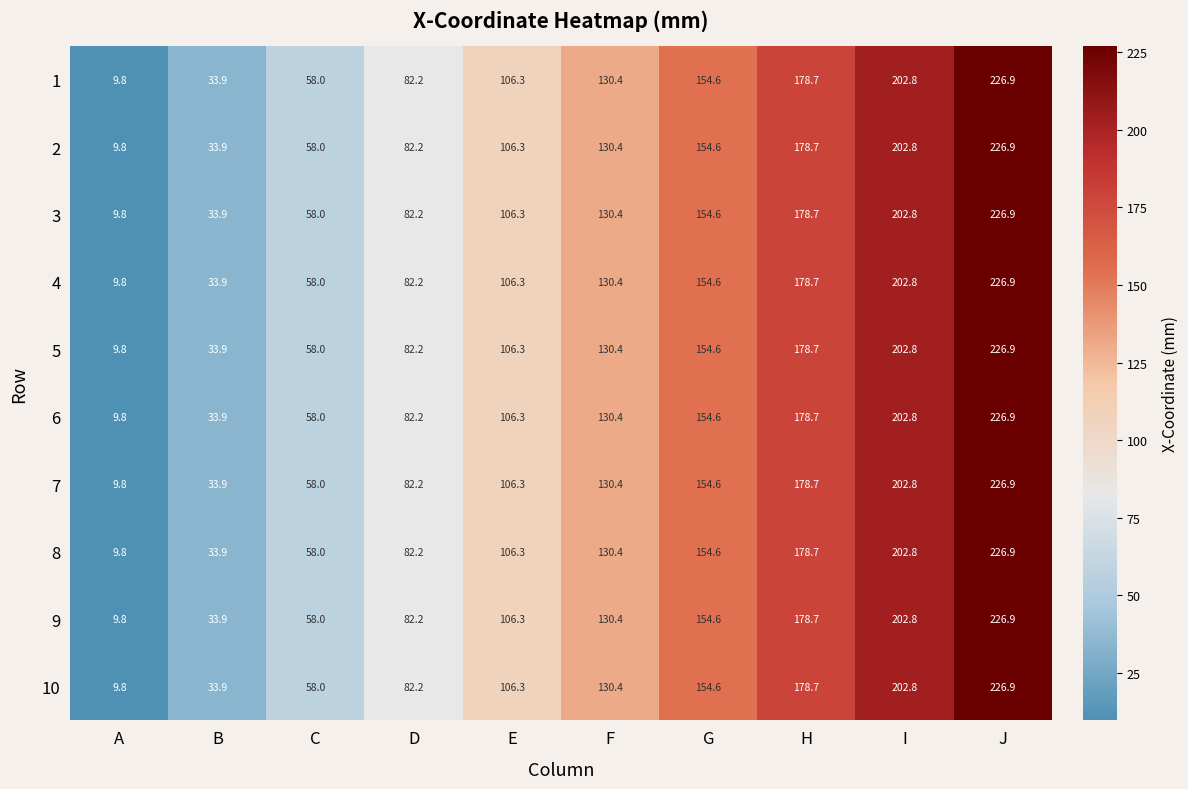

What is the difference between the 7 values at I and G?

48.2